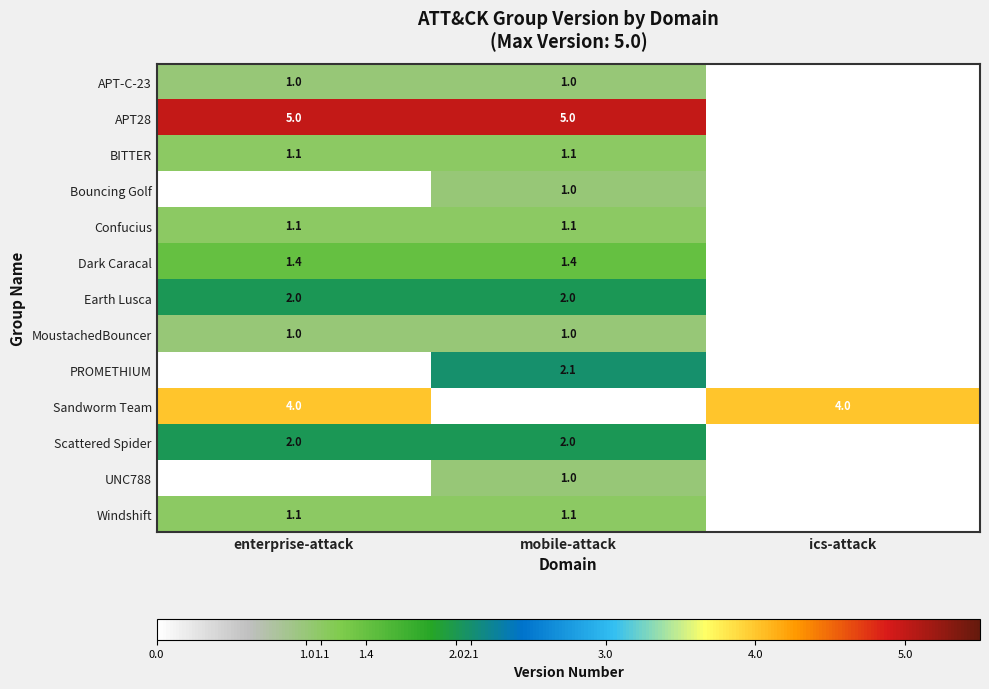

The value of Sandworm Team at enterprise-attack is 4.0. True or false?

True